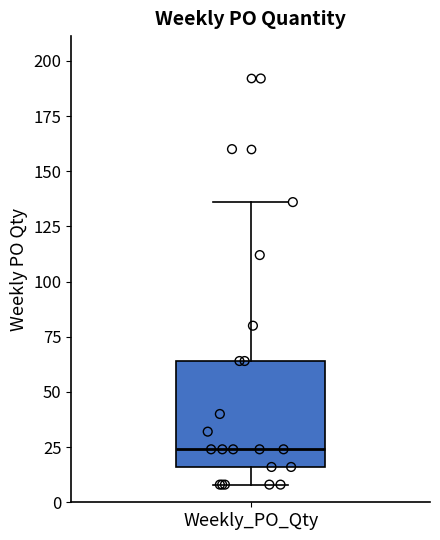

Where is the lower edge of the box for Weekly_PO_Qty on the y-axis? The values are not printed on the chart, so give them approximately, as read against the axis.

15